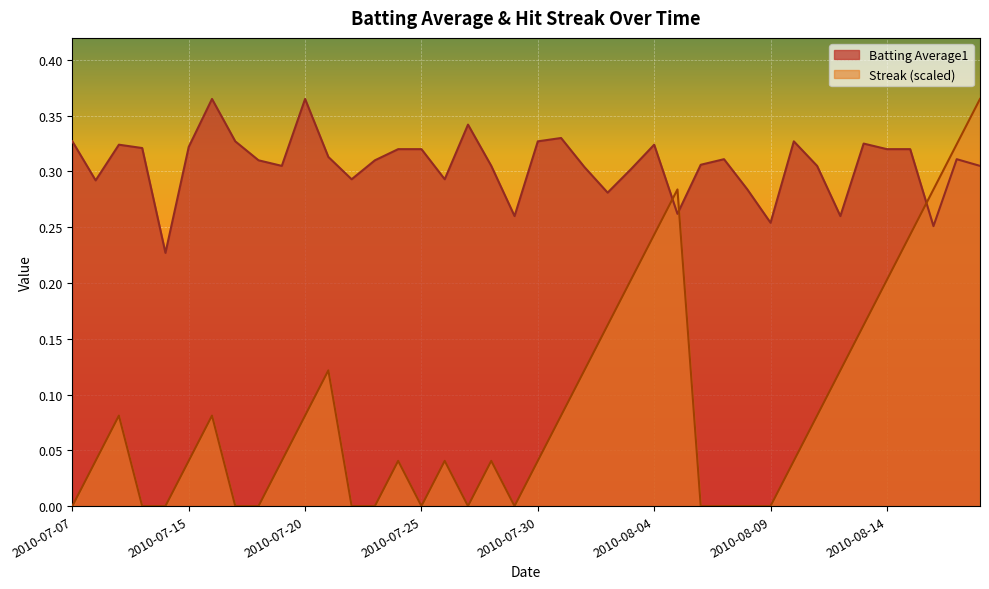

Between 2010-07-15 and 2010-08-17, which is larger?

2010-07-15